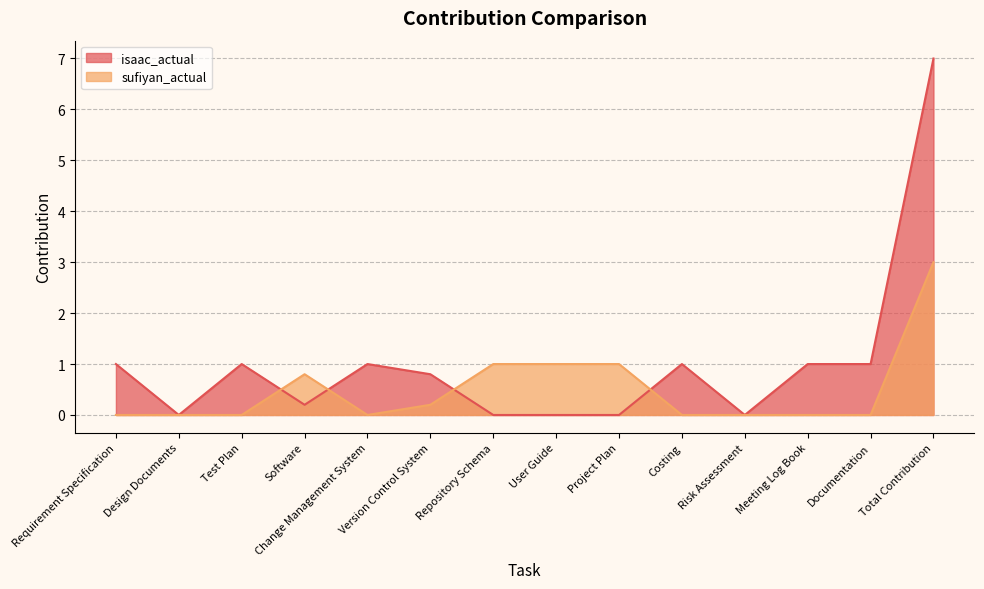

What is the difference between the maximum and minimum values in the sufiyan_actual series?

3.0